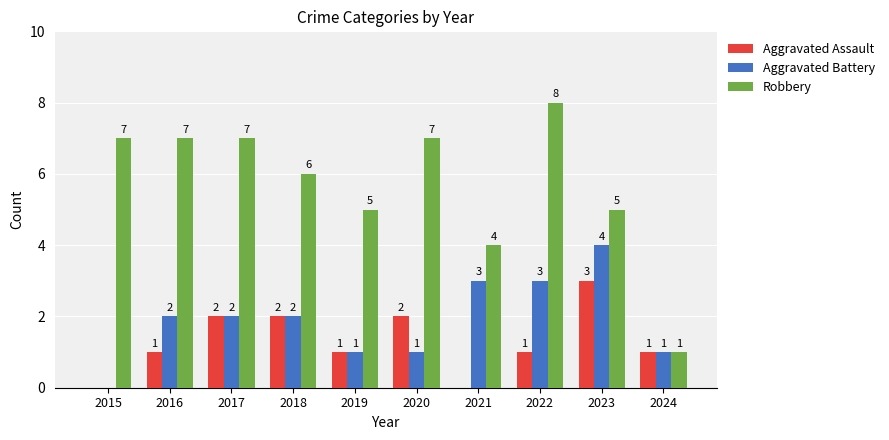

Is it true that Aggravated Assault equals 1 at 2024?

True